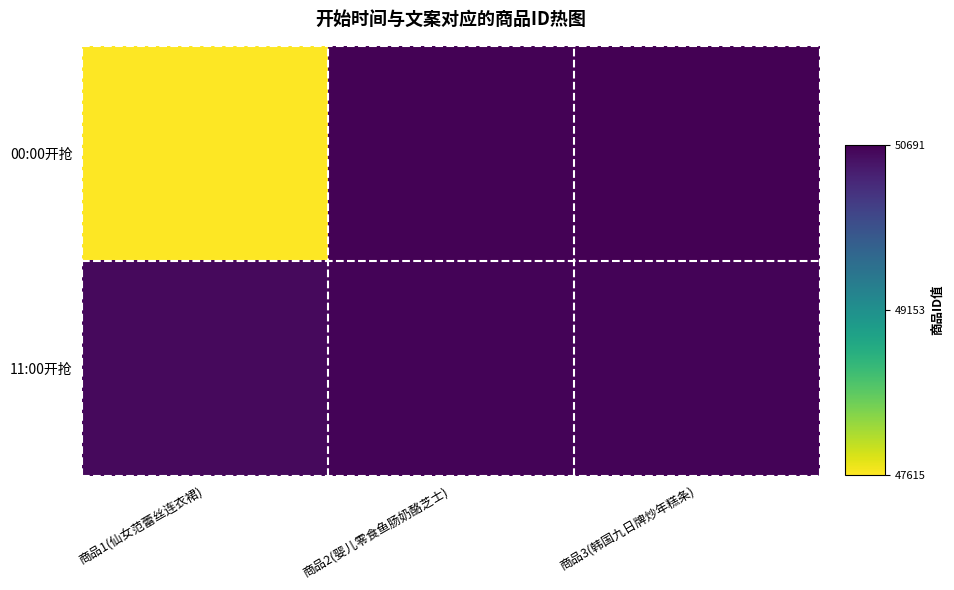

Count the number of categories in the chart.

3